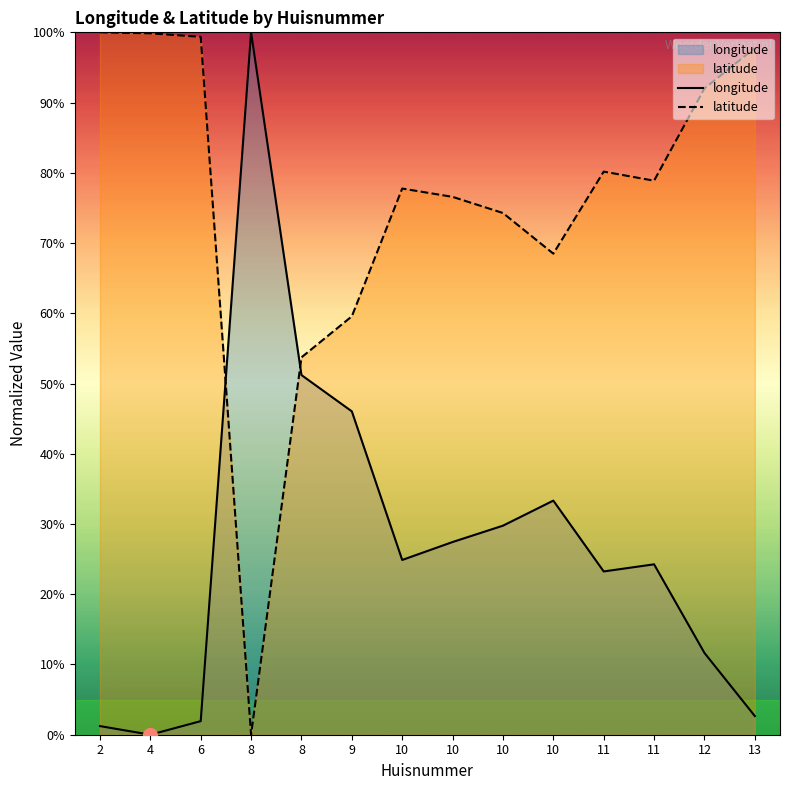

Reading left to right, what are all the values shown in this chart?

longitude: 2=1.2	4=0.0	6=1.9	8=100.0	8=51.2	9=46.0	10=24.9	10=27.4	10=29.8	10=33.3	11=23.2	11=24.3	12=11.6	13=2.7
latitude: 2=100.0	4=99.9	6=99.4	8=0.0	8=53.7	9=59.6	10=77.8	10=76.6	10=74.3	10=68.5	11=80.2	11=78.9	12=92.0	13=97.8